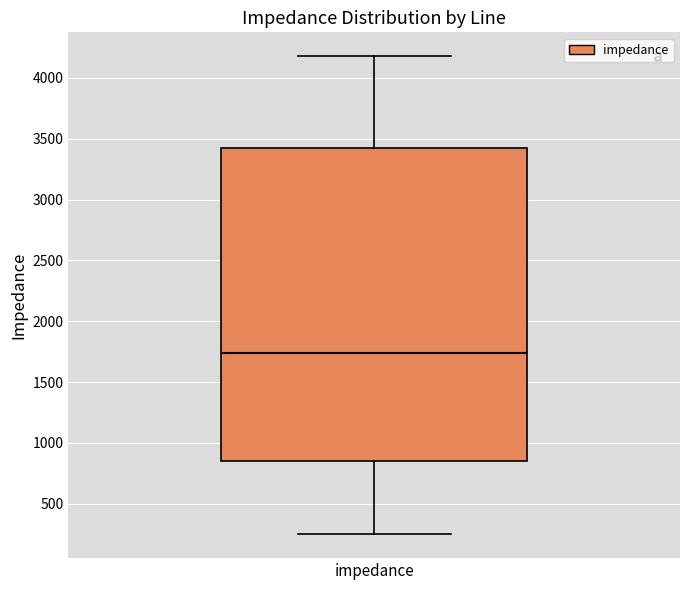

Where is the upper edge of the box for impedance on the y-axis? The values are not printed on the chart, so give them approximately, as read against the axis.

3450